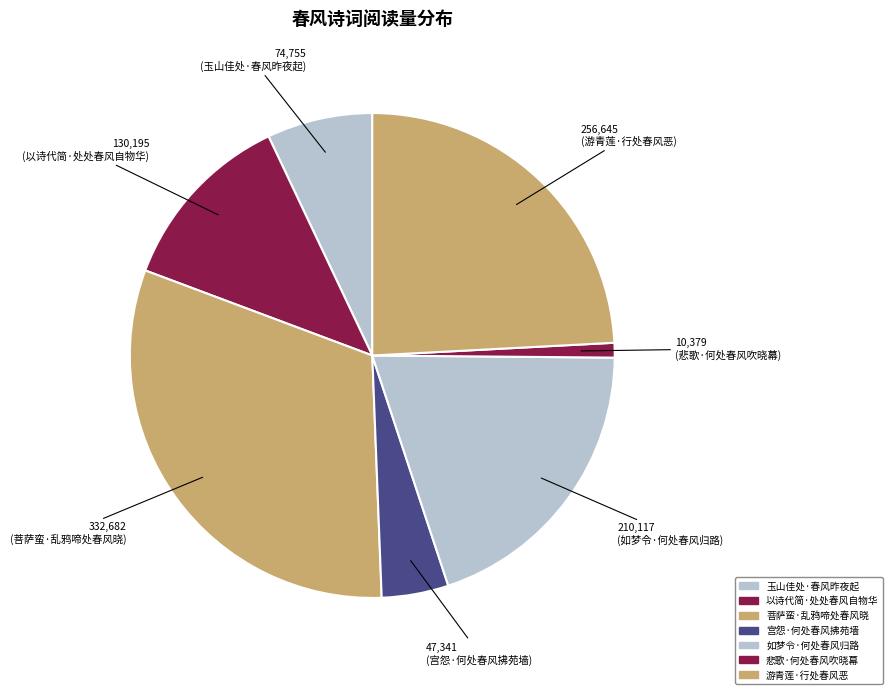

Is it true that 如梦令·何处春风归路 is 20% of the pie?

True